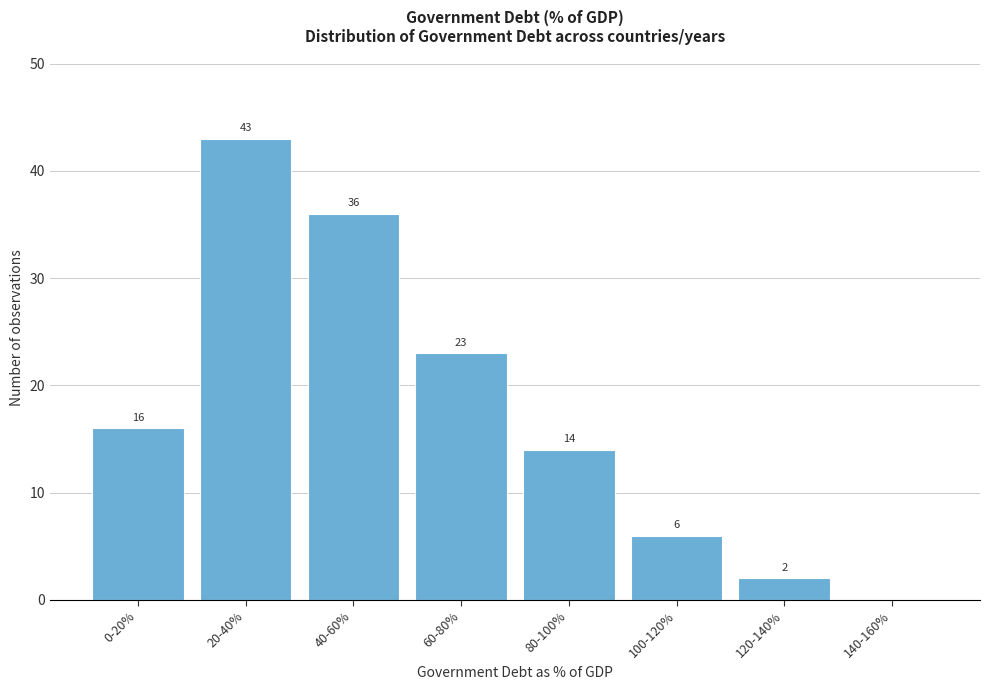

Reading right to left, transcribe all the data shown in this chart.

140-160%=0	120-140%=2	100-120%=6	80-100%=14	60-80%=23	40-60%=36	20-40%=43	0-20%=16